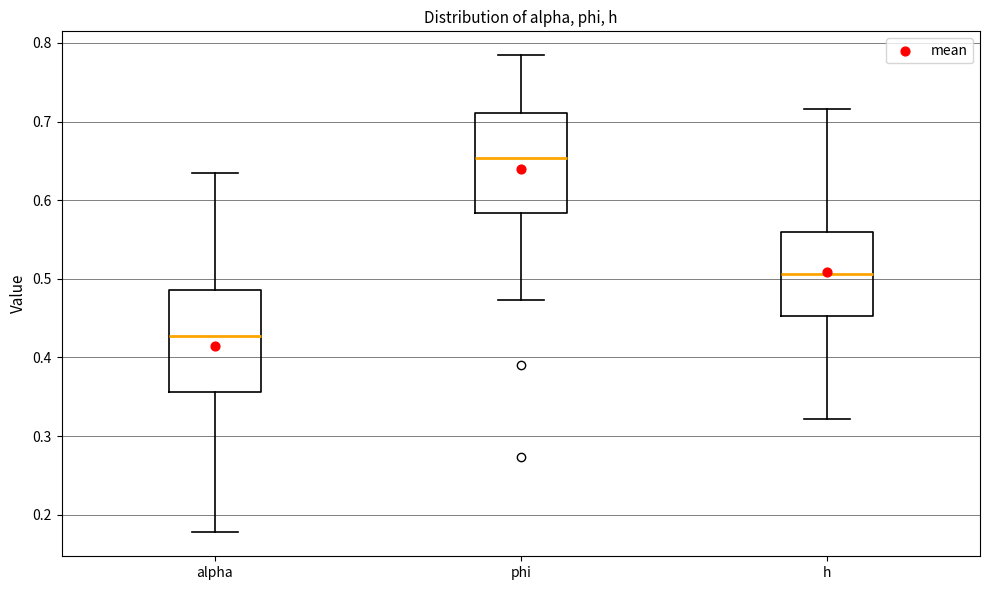

Which box has the lowest median line?

alpha